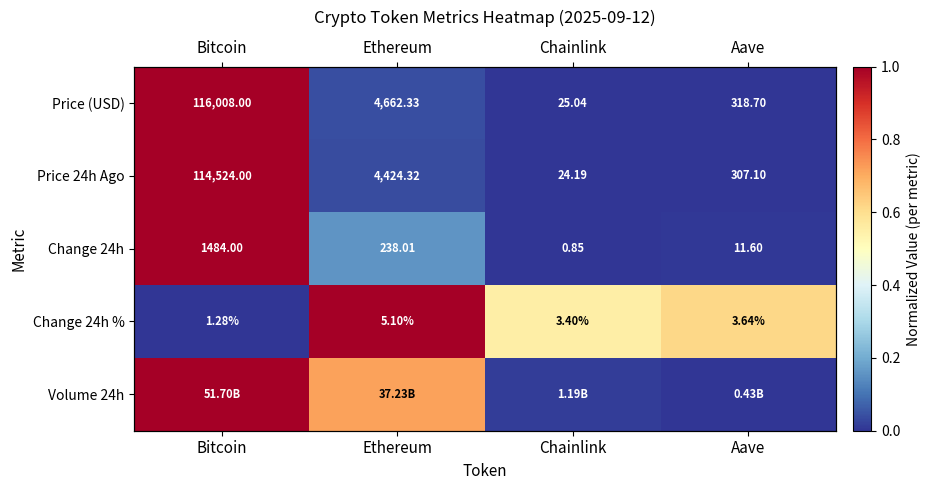

How many series are shown in this chart?

5